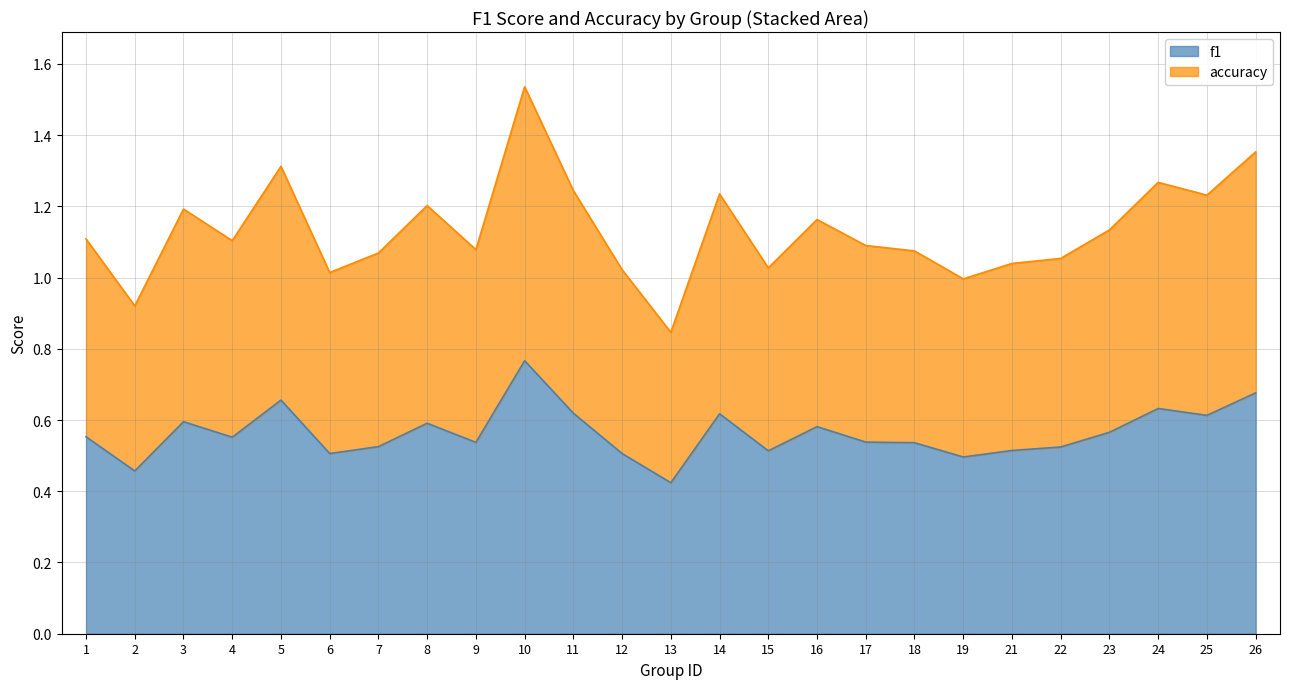

At which category is the sum across all series the highest?

10